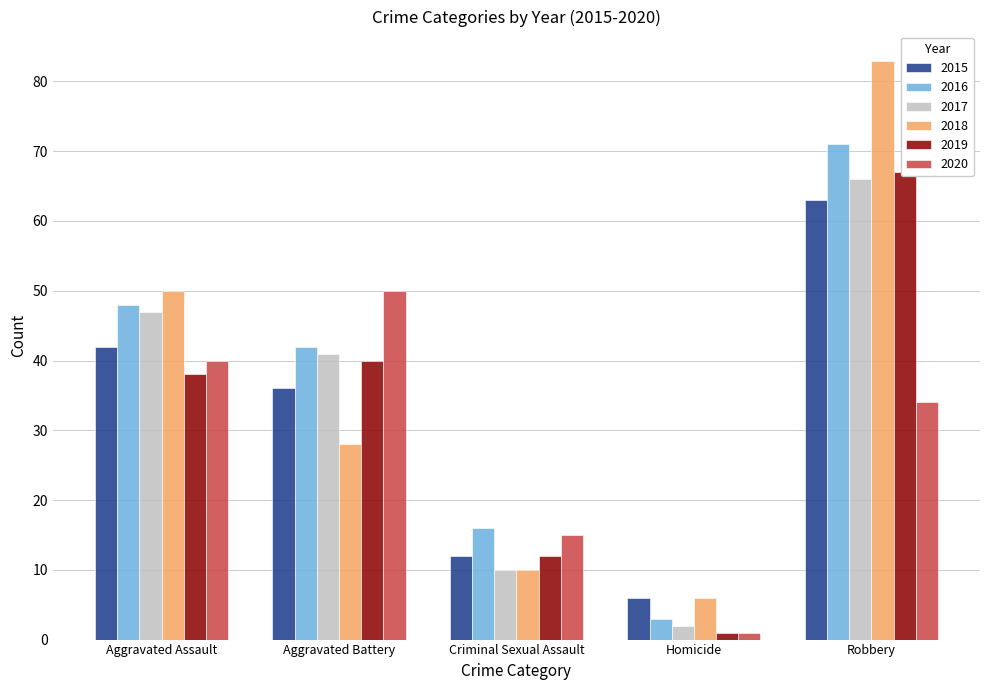

How many bars are there in total?

30